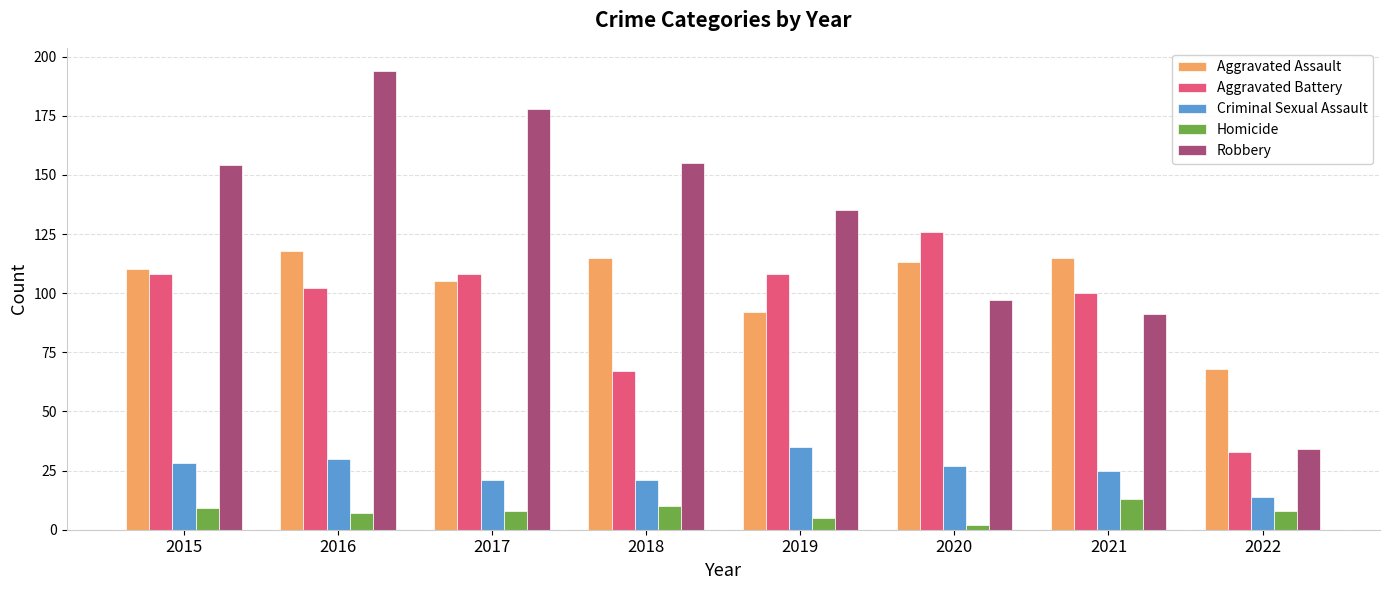

The value of Criminal Sexual Assault at 2020 is 46. True or false?

False